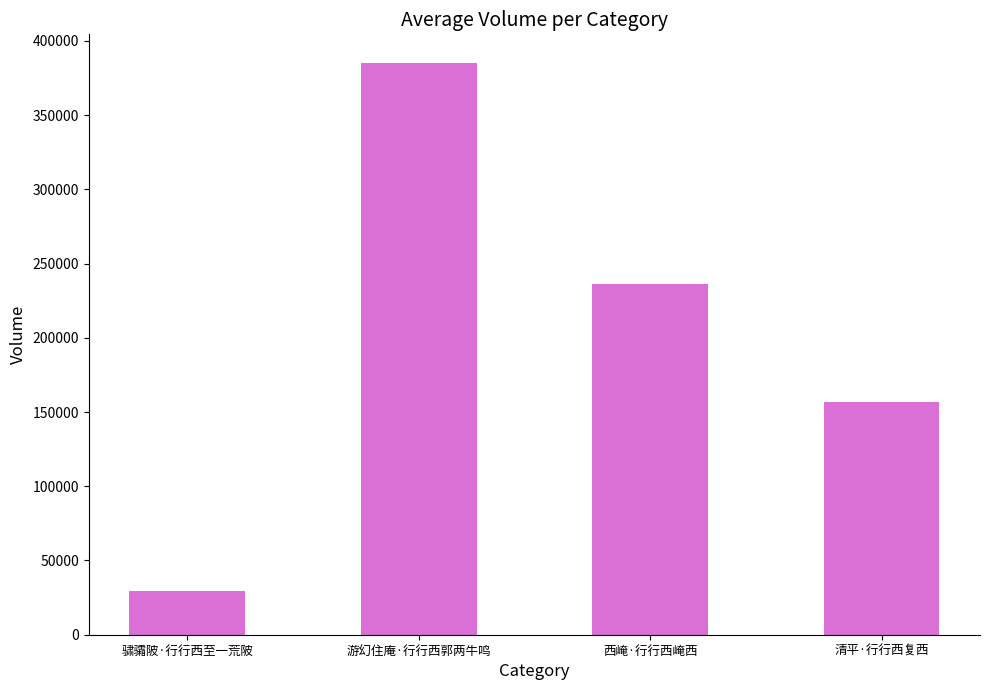

The value at 清平·行行西复西 is 157063. True or false?

True